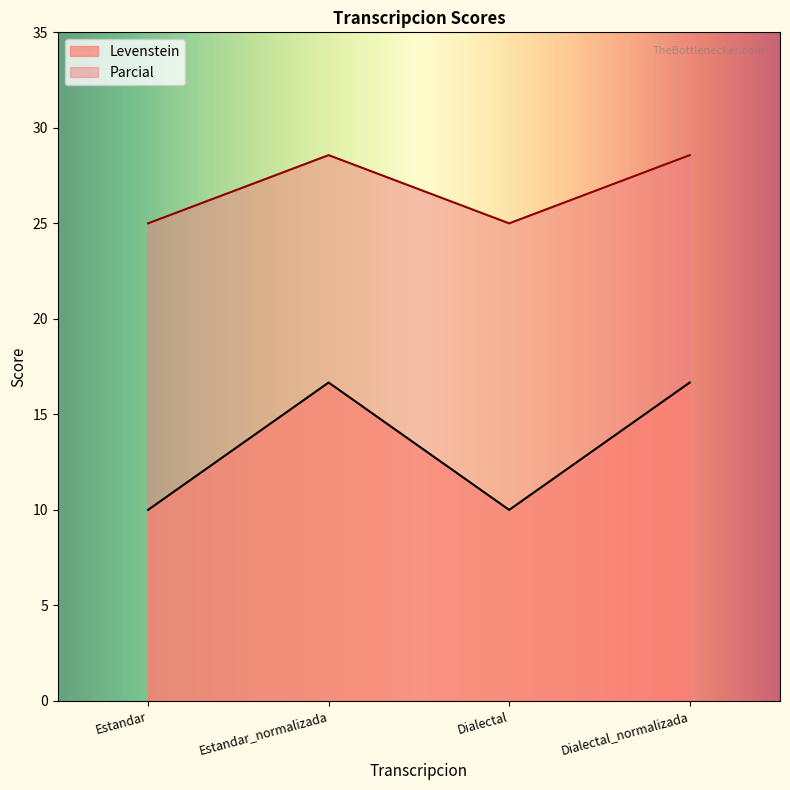

Reading left to right, extract all data points from this chart.

Levenstein: Estandar=25.0	Estandar_normalizada=28.6	Dialectal=25.0	Dialectal_normalizada=28.6
Parcial: Estandar=10.0	Estandar_normalizada=16.7	Dialectal=10.0	Dialectal_normalizada=16.7